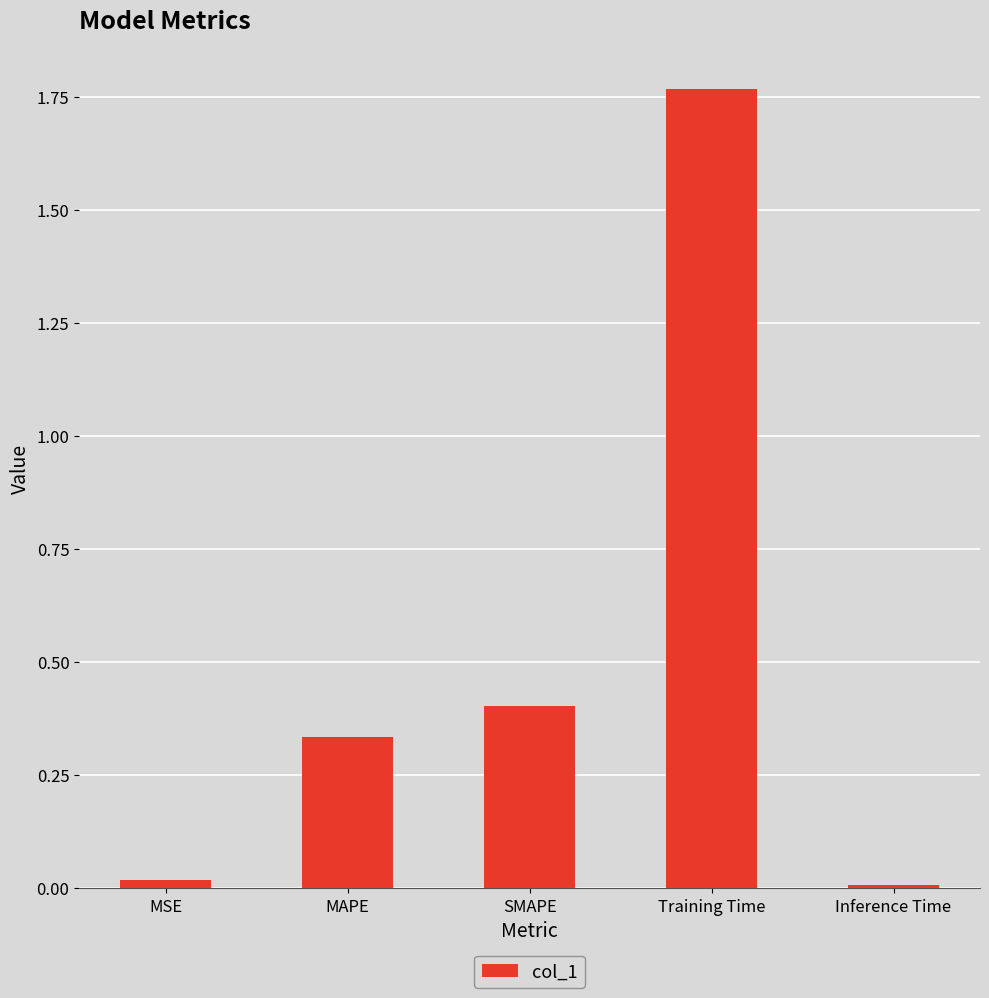

The value at SMAPE is 0.4. True or false?

True